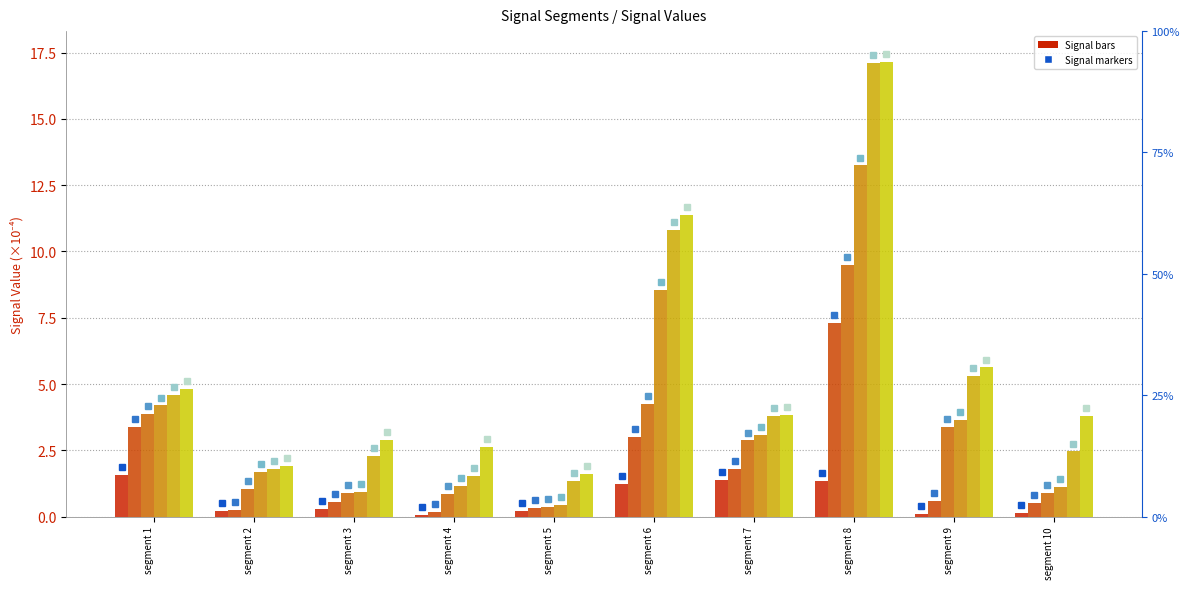

What is the difference between the highest and lowest values at segment 5?

1.4